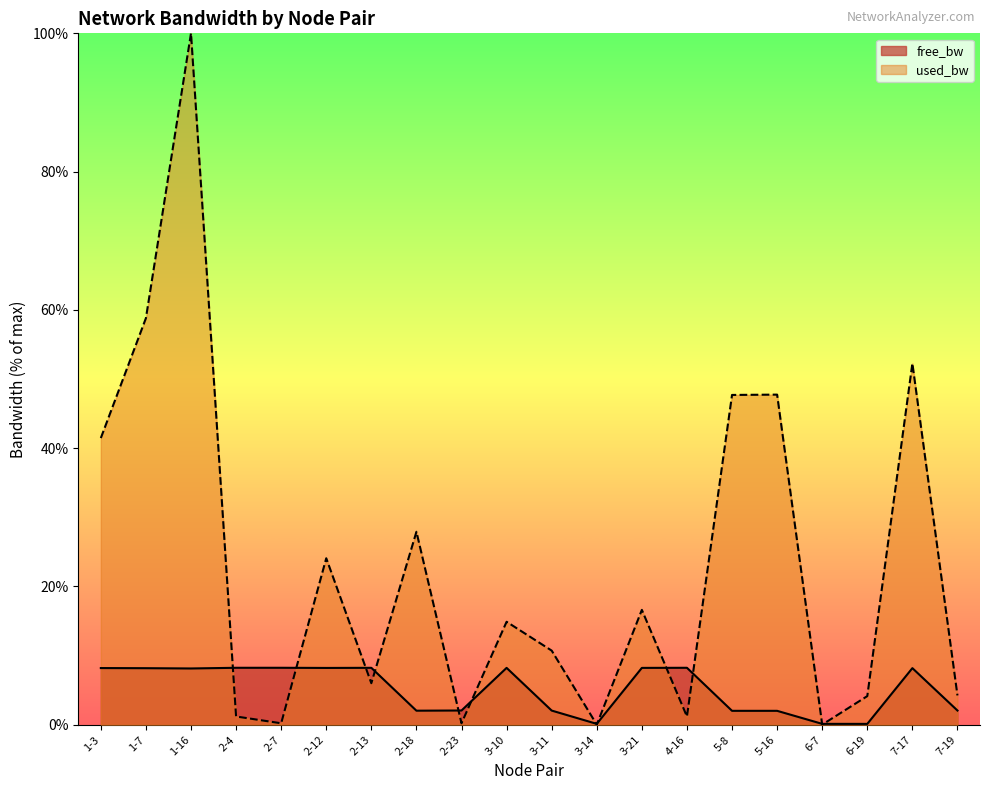

At which category is the sum across all series the highest?

1-16